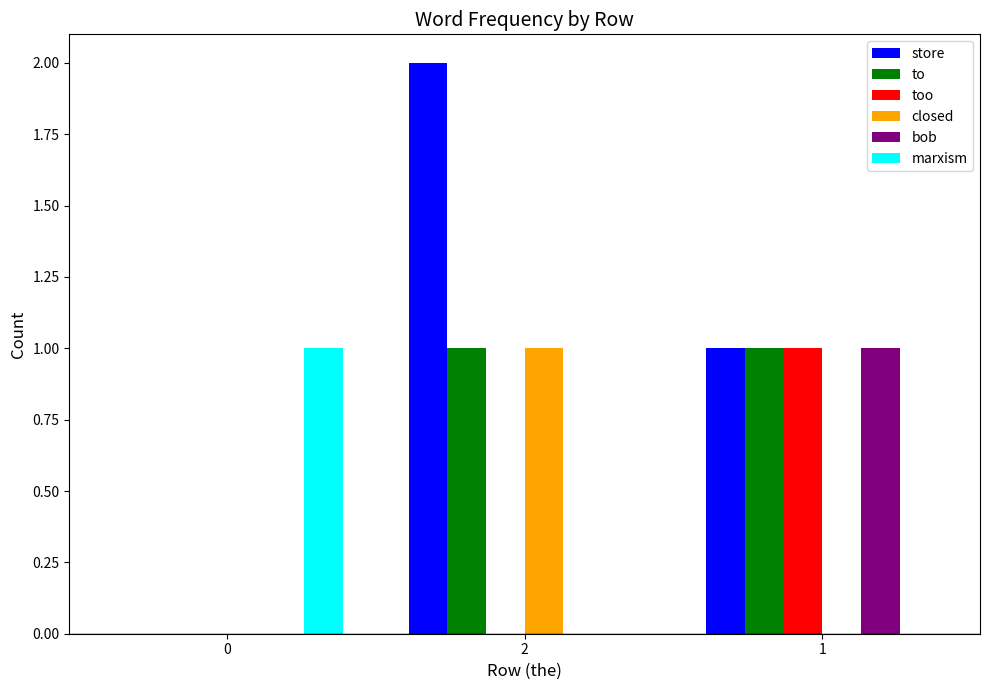

The too series shows 1 at 1. True or false?

True